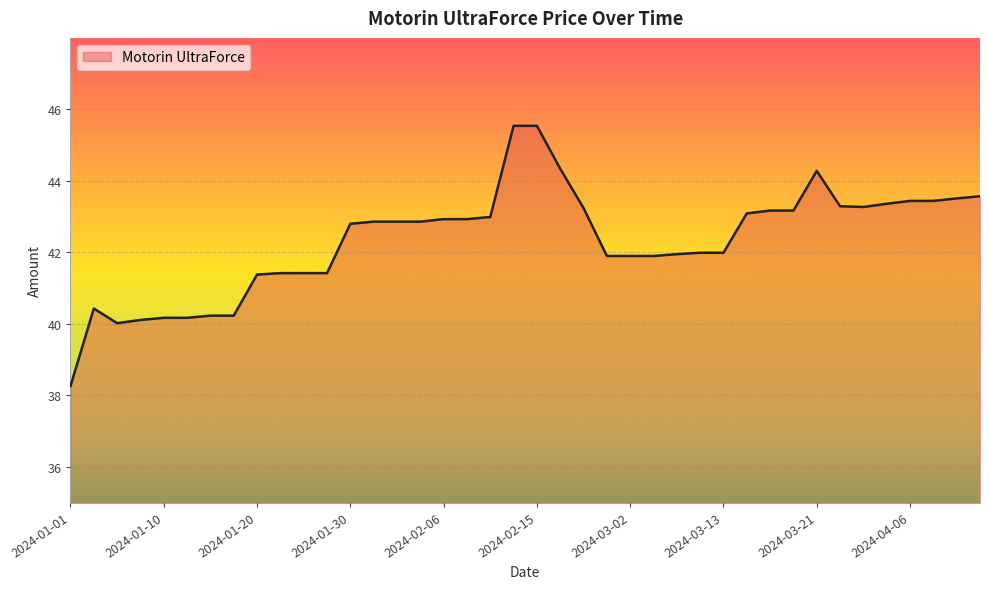

What is the minimum value shown in the chart?

38.3